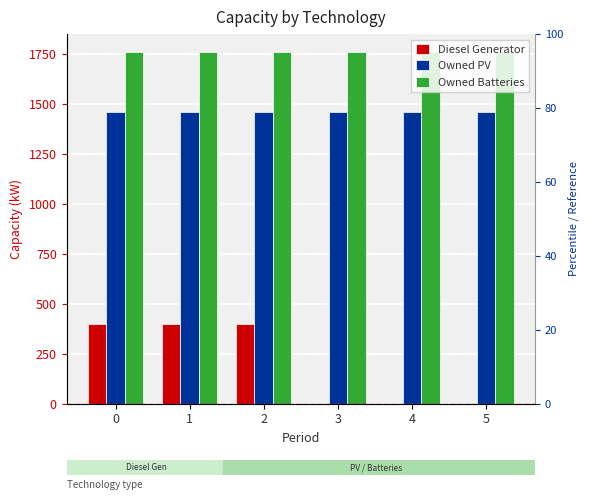

Rank the series by their maximum value, from highest to lowest.

Owned Batteries, Owned PV, Diesel Generator